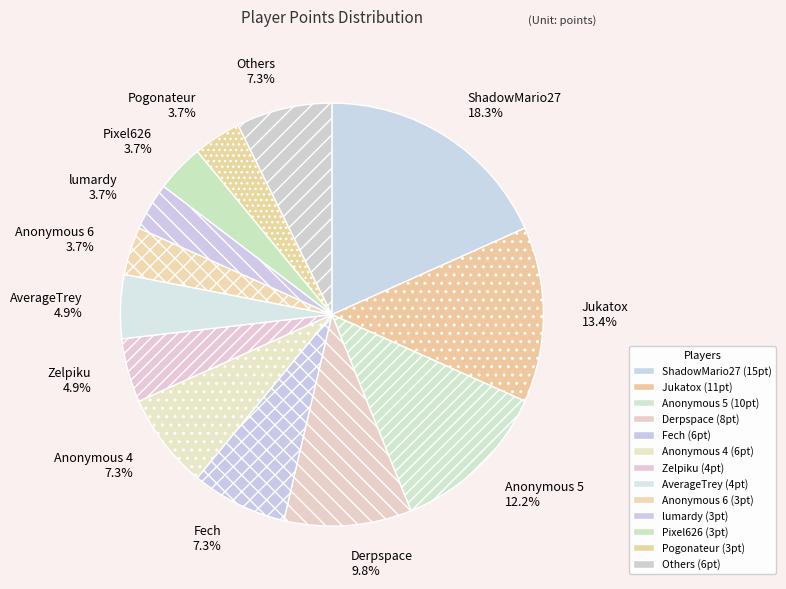

Between ShadowMario27 18.3% and Others 7.3%, which is larger?

ShadowMario27 18.3%